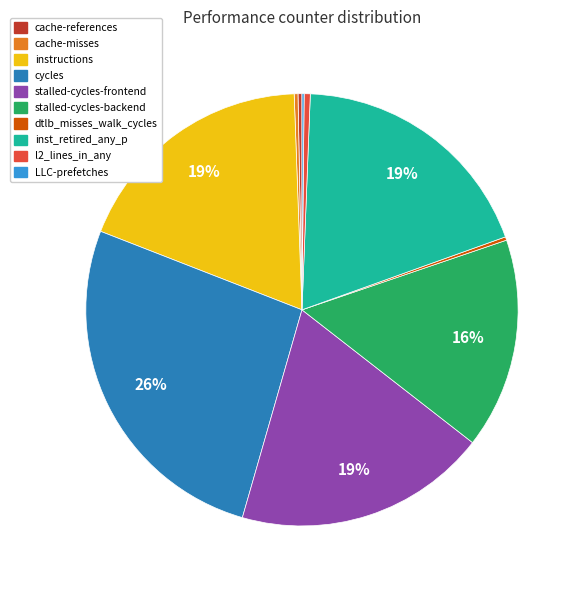

Does cache-misses represent more than half of the total?

No